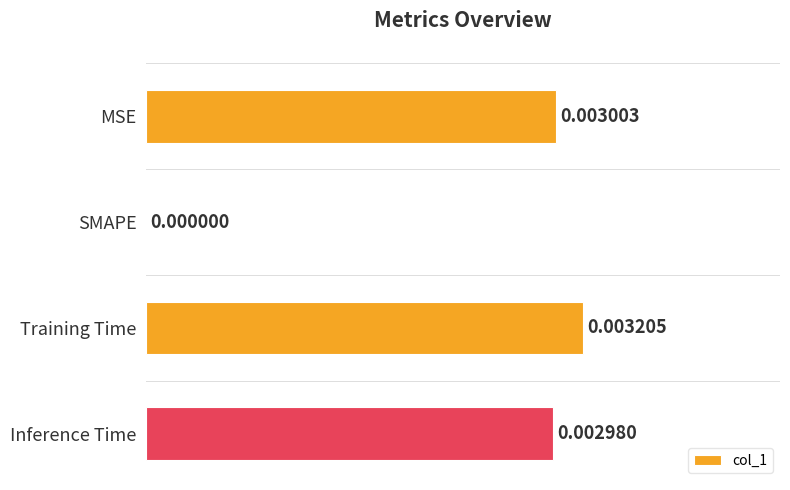

At which label is the value closest to 0?

SMAPE